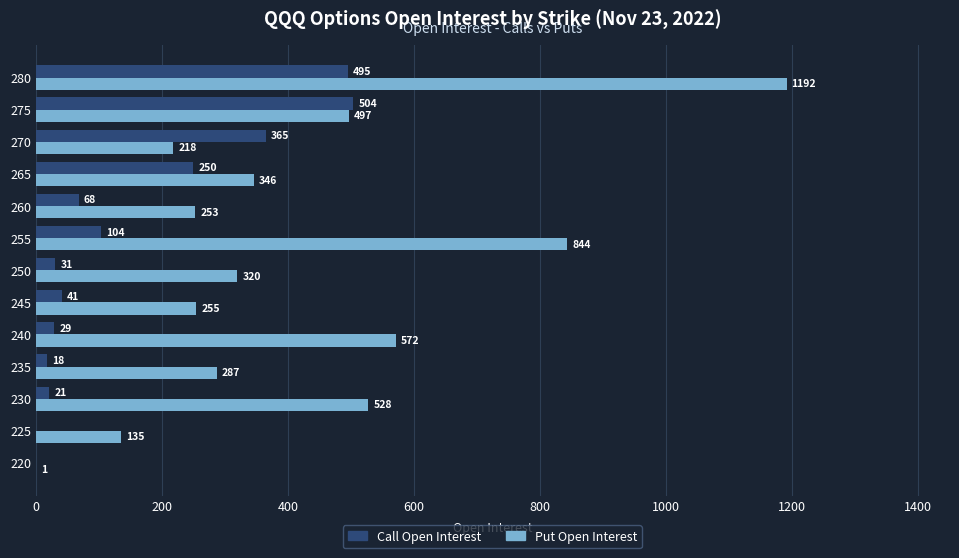

What is the average value of the Put Open Interest series?

419